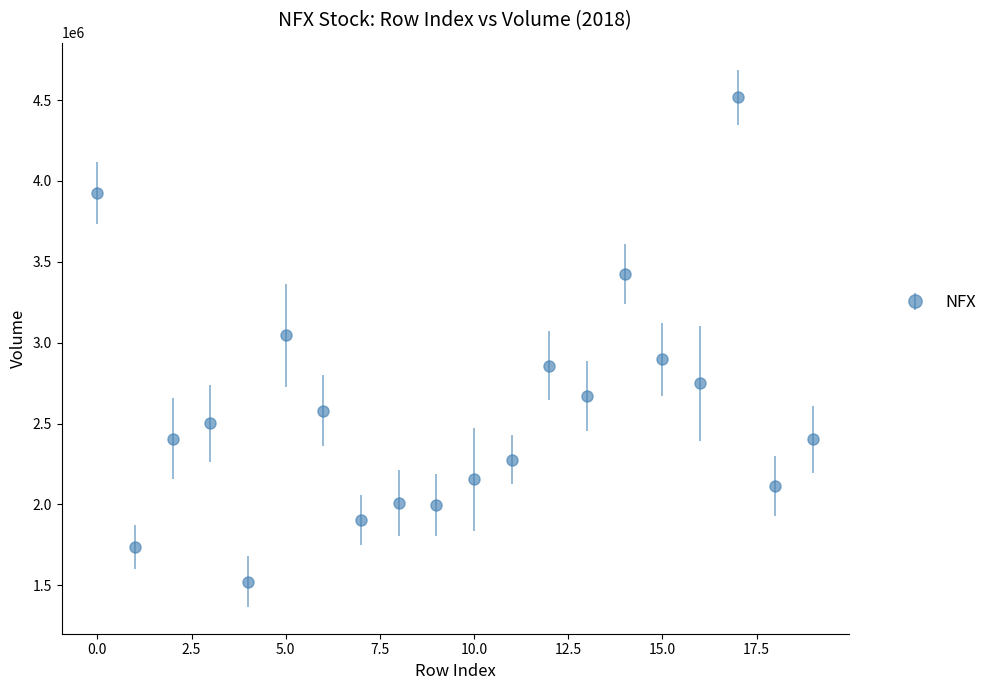

What is the difference between the maximum and second lowest values?

2783278